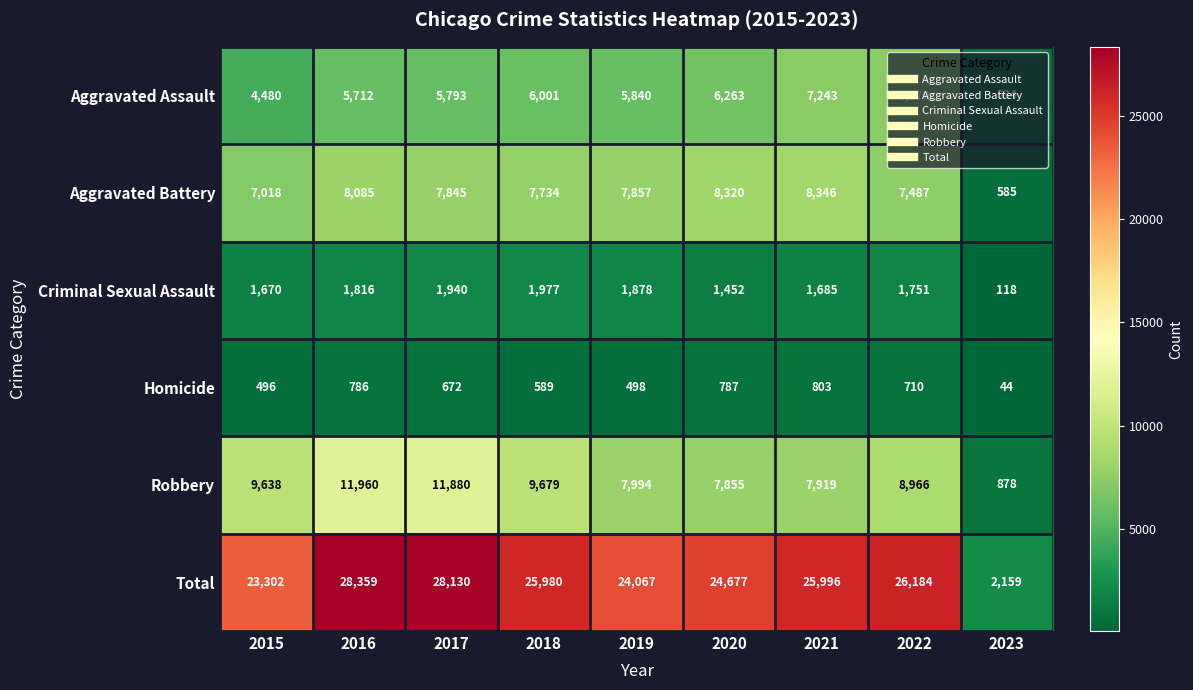

List the series in order of their peak value, highest first.

Total, Robbery, Aggravated Battery, Aggravated Assault, Criminal Sexual Assault, Homicide